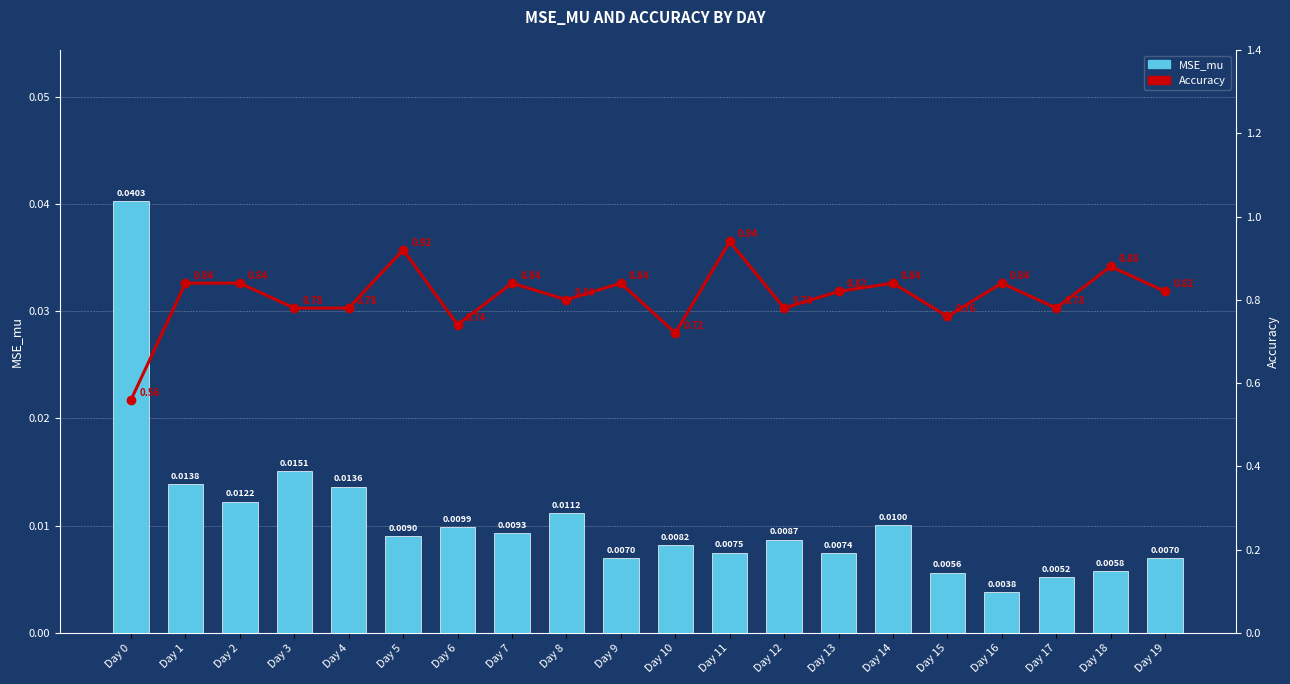

At Day 14, list the series in order from largest to smallest.

Accuracy, MSE_mu